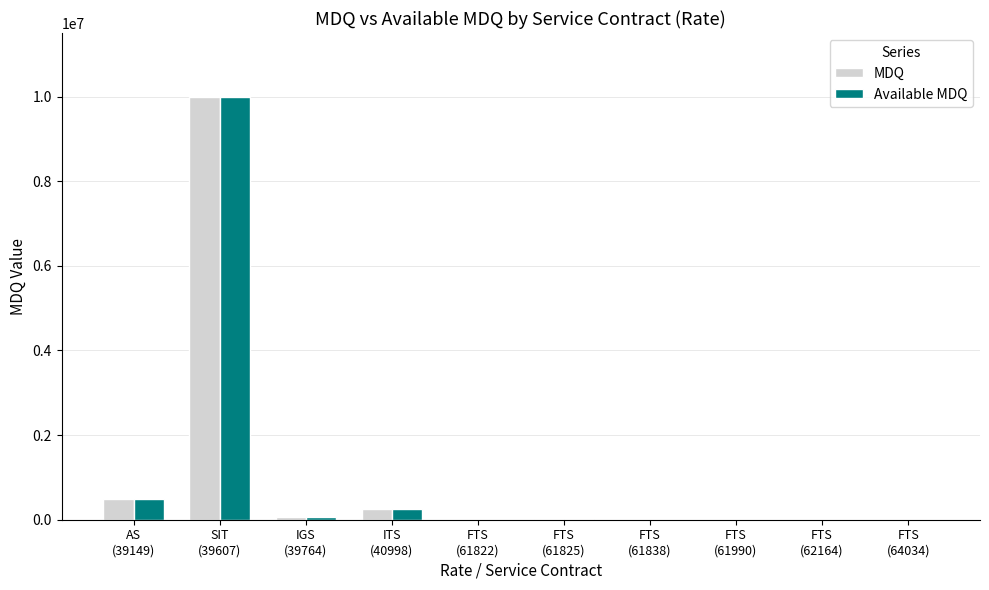

What is the highest value of the MDQ series?

10000000